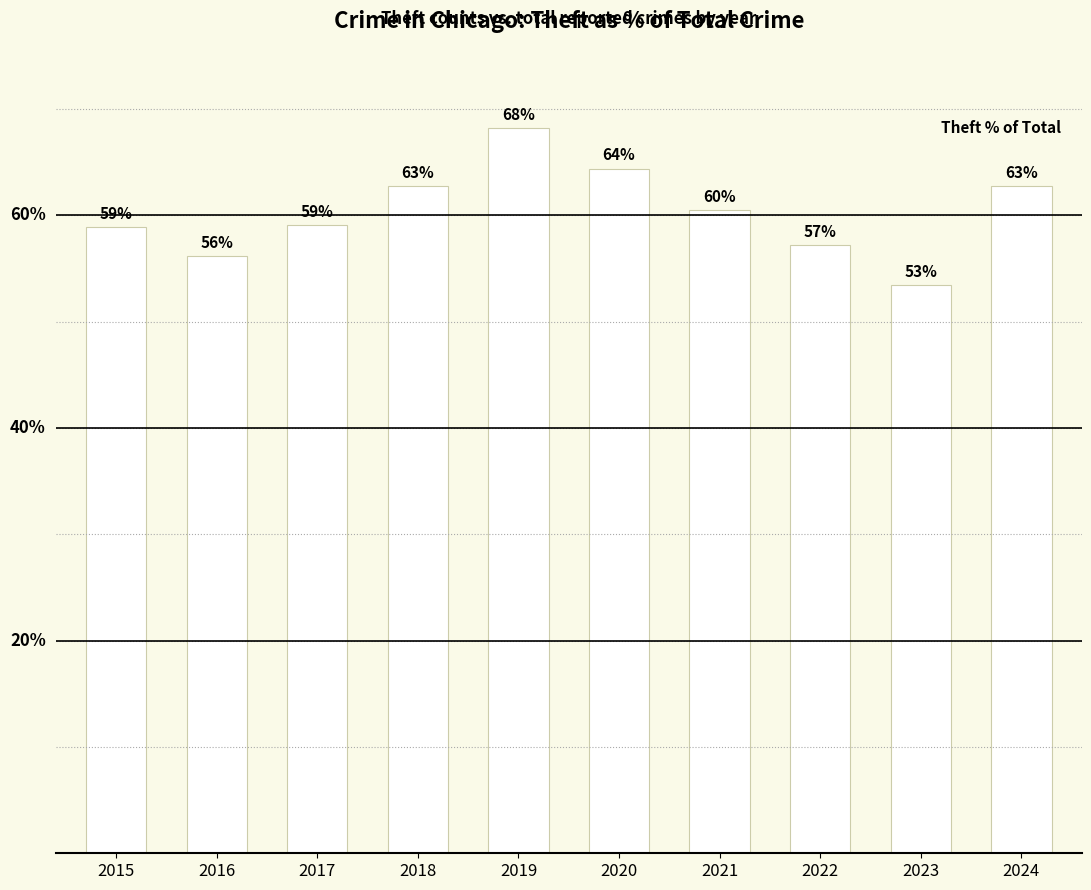

What is the approximate value at 2017?

59.1